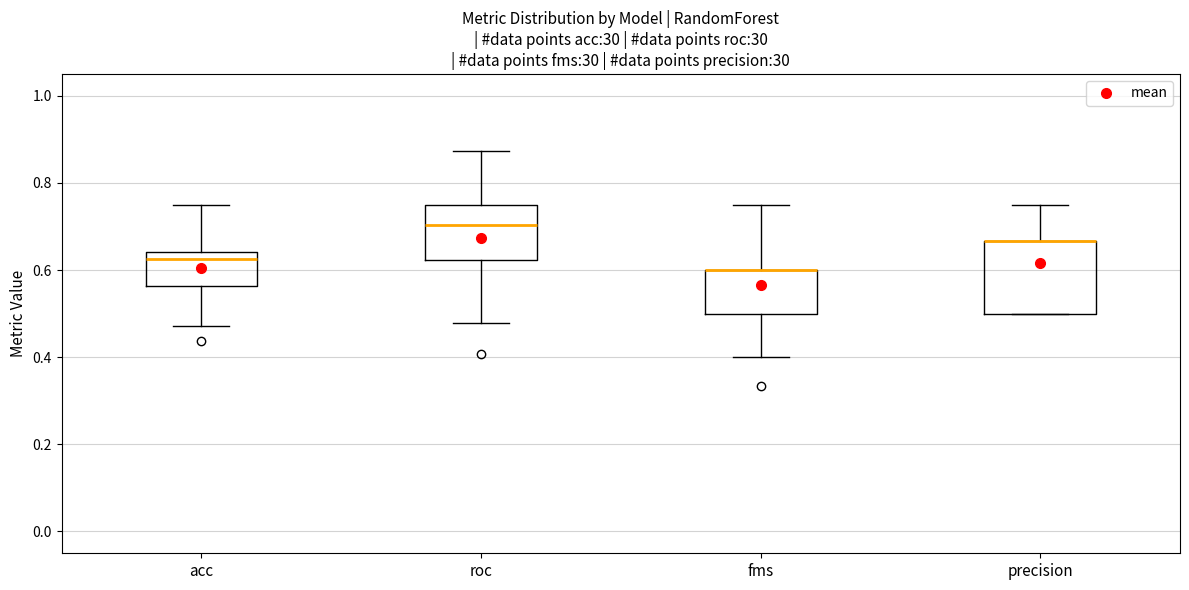

Reading left to right, read every box against the y-axis: the position of its median line, the range the box covers, and the ends of its whiskers. The values are not printed on the chart, so give them approximately, as read against the axis.

acc: median 0.62, box 0.56 to 0.64, whiskers 0.48 to 0.76
roc: median 0.70, box 0.62 to 0.76, whiskers 0.48 to 0.88
fms: median 0.60 (drawn on the box's upper edge), box 0.50 to 0.60, whiskers 0.40 to 0.76
precision: median 0.66 (drawn on the box's upper edge), box 0.50 to 0.66, whiskers 0.50 to 0.76